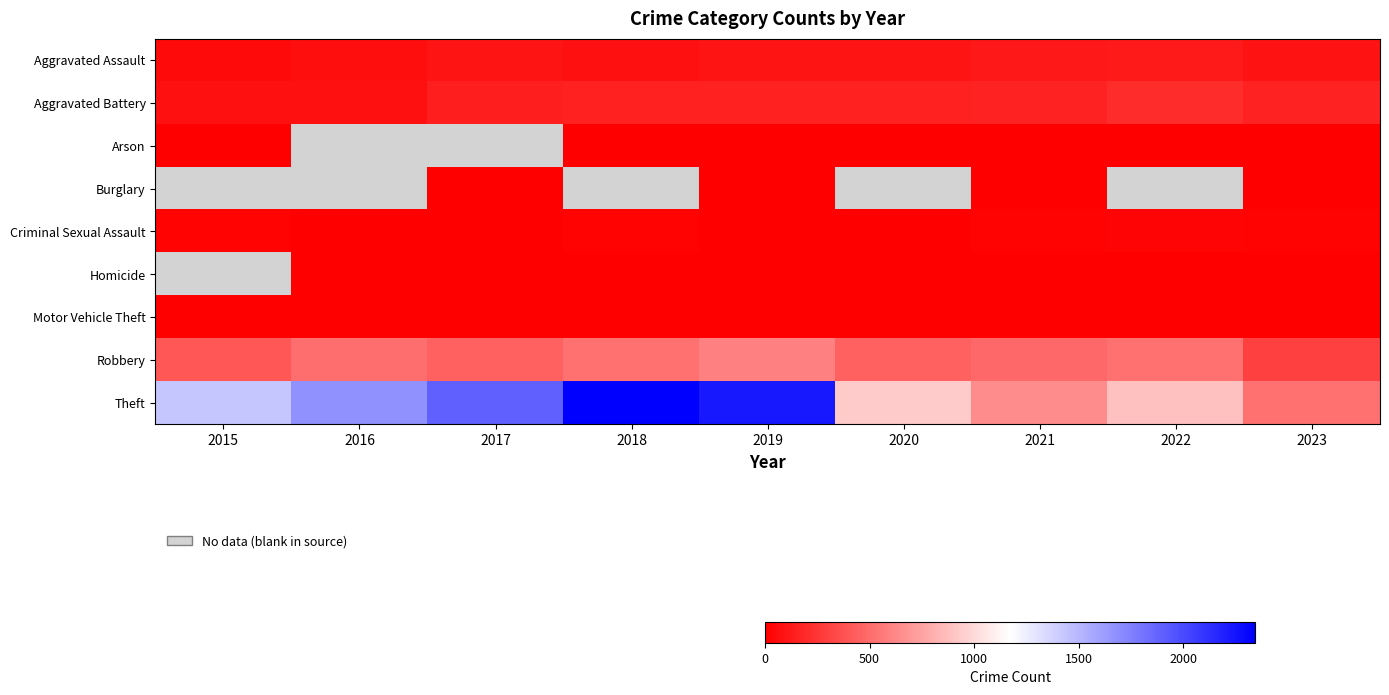

What is the approximate value of Homicide at 2020?

3.0